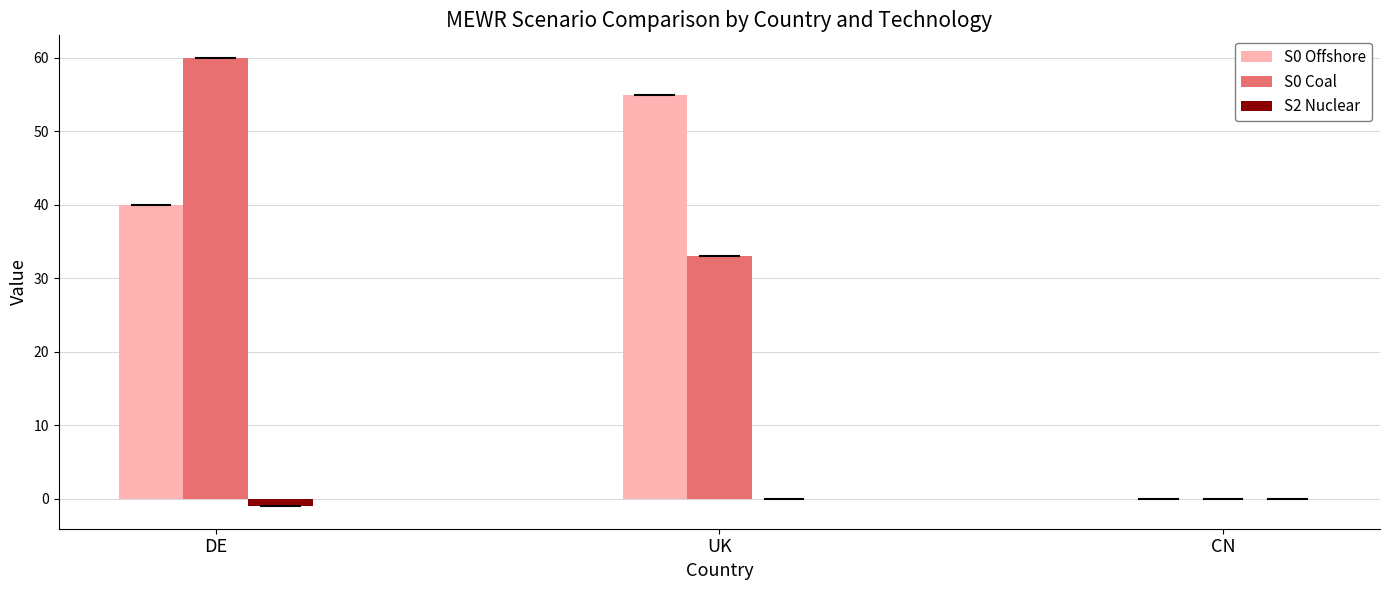

Which category has the highest value across all series?

DE